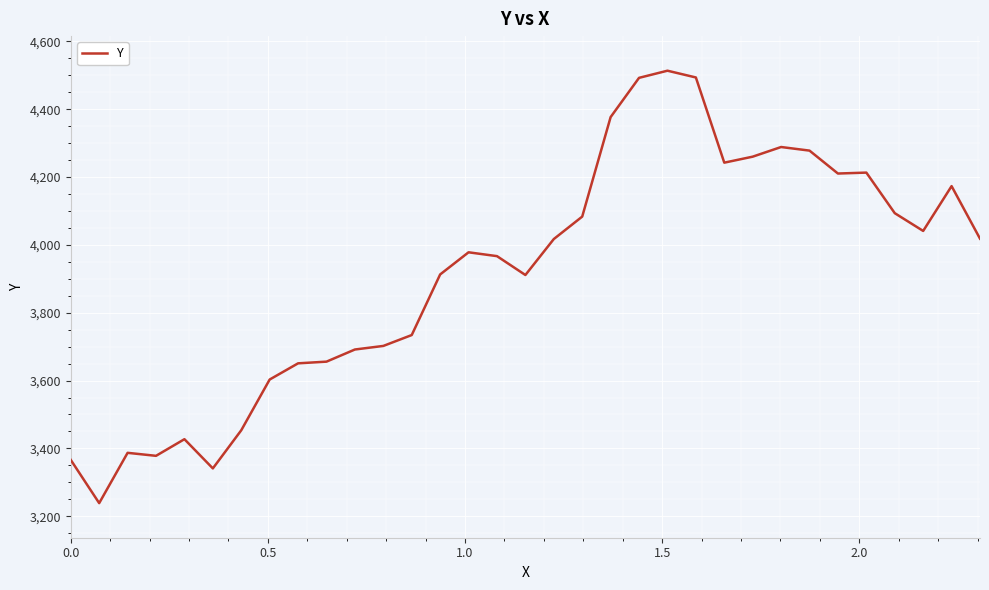

What is the smallest value displayed?

3238.6